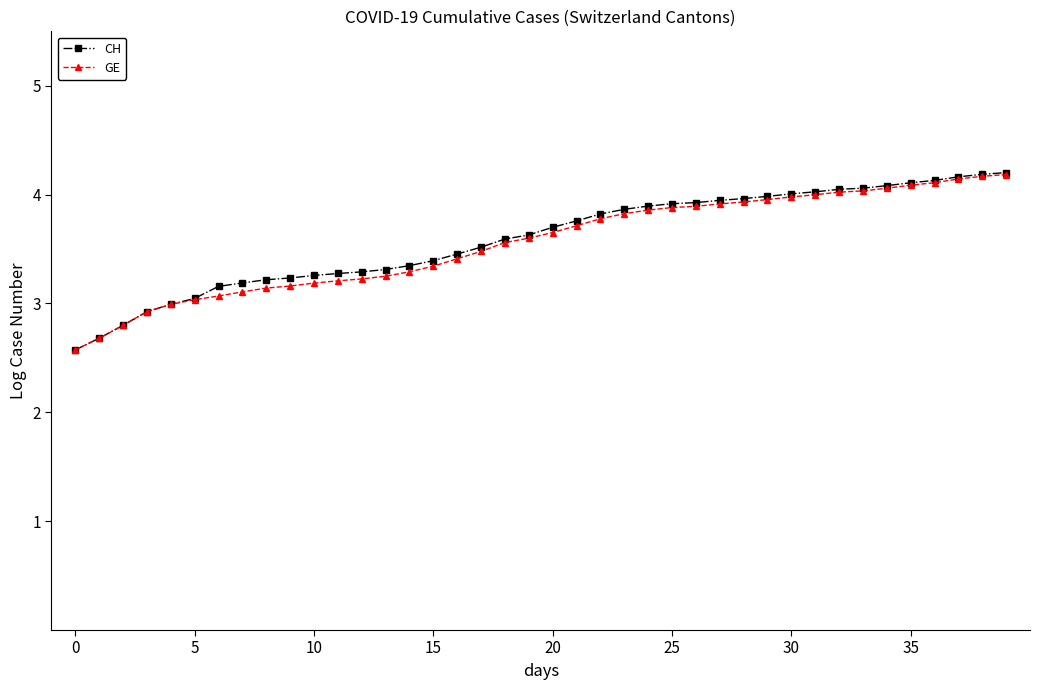

What is the minimum value shown in the chart?

2.6